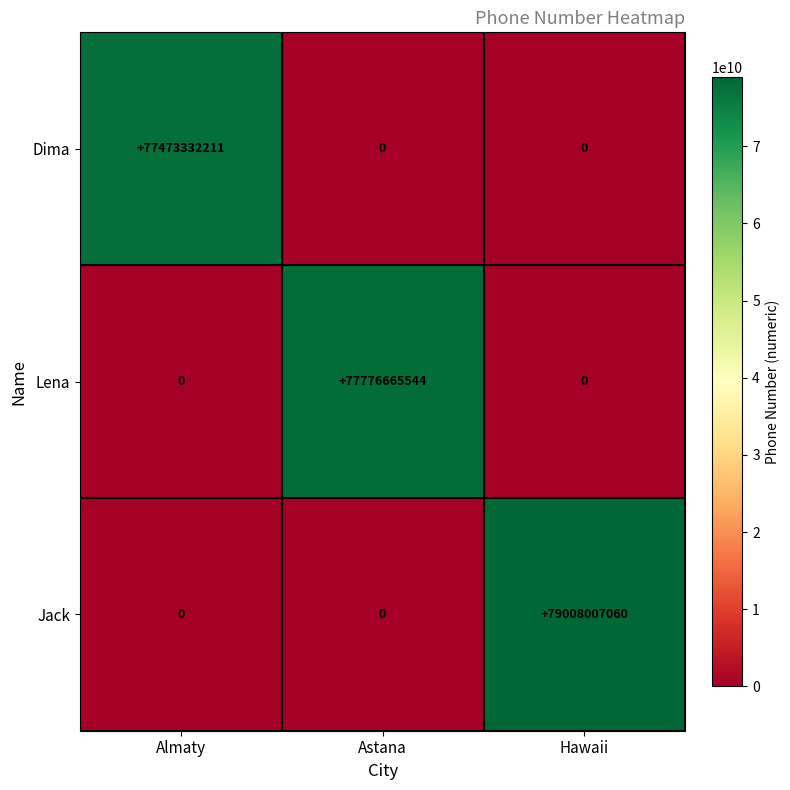

What is the sum of all Lena values?

77776665544